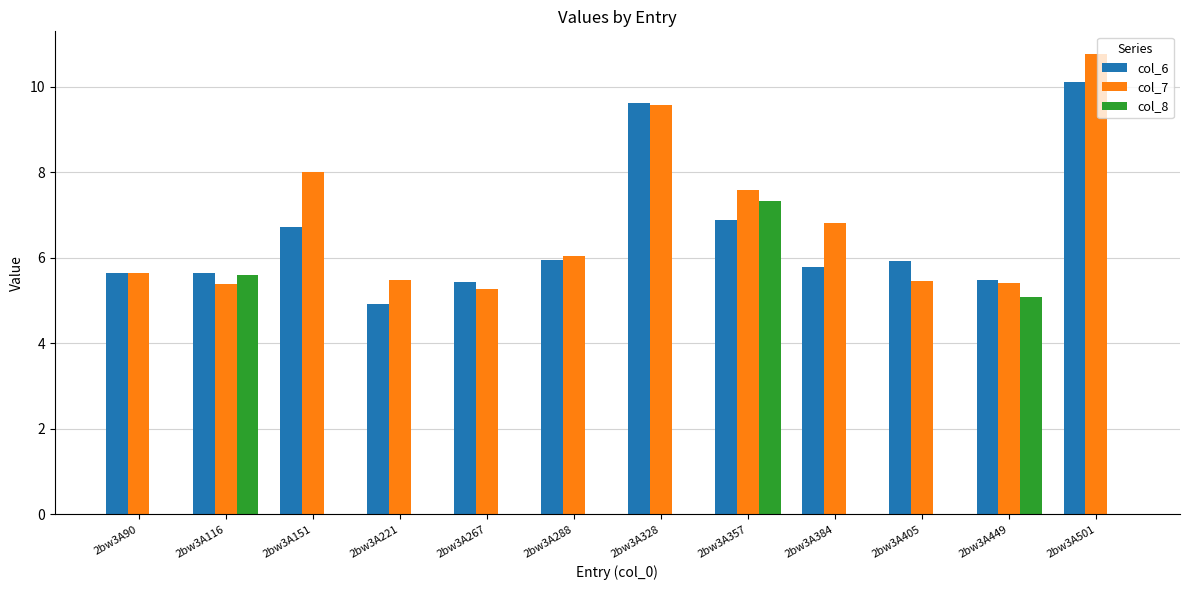

What is the spread (max minus min) of values at 2bw3A267?

5.4